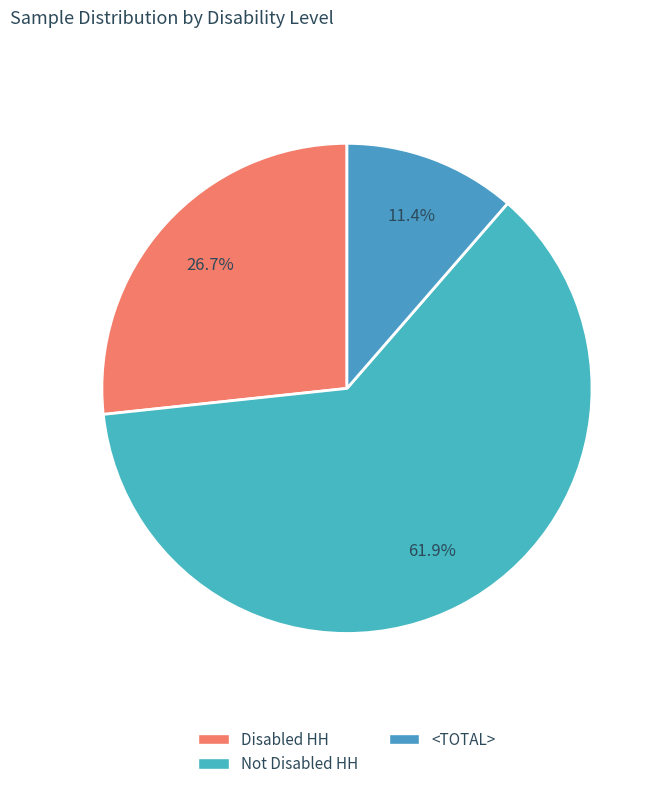

To the nearest percent, what percentage of the pie is Not Disabled HH?

62%